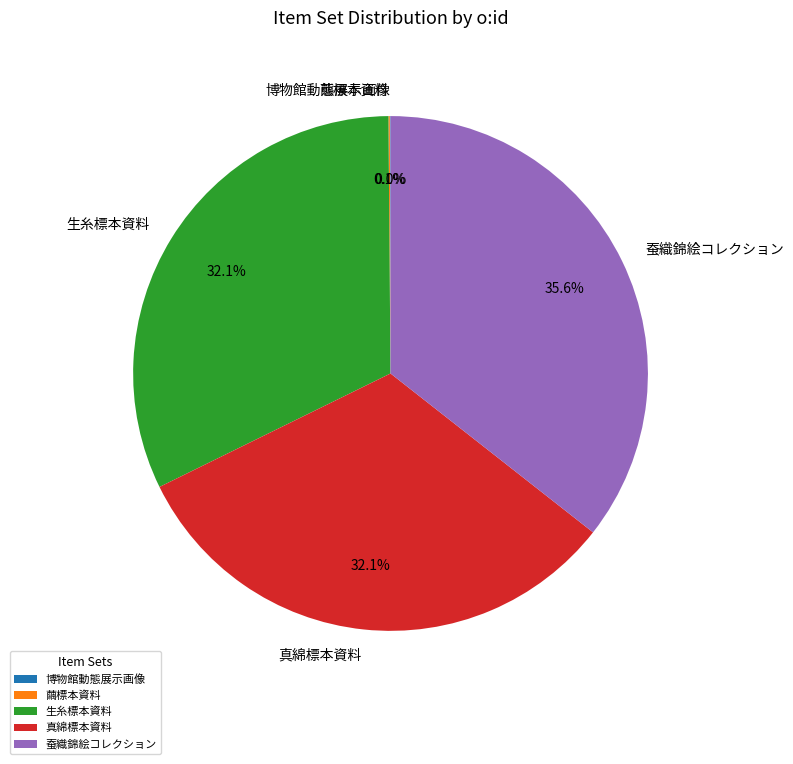

How much of the chart is everything except 生糸標本資料?

67.9%